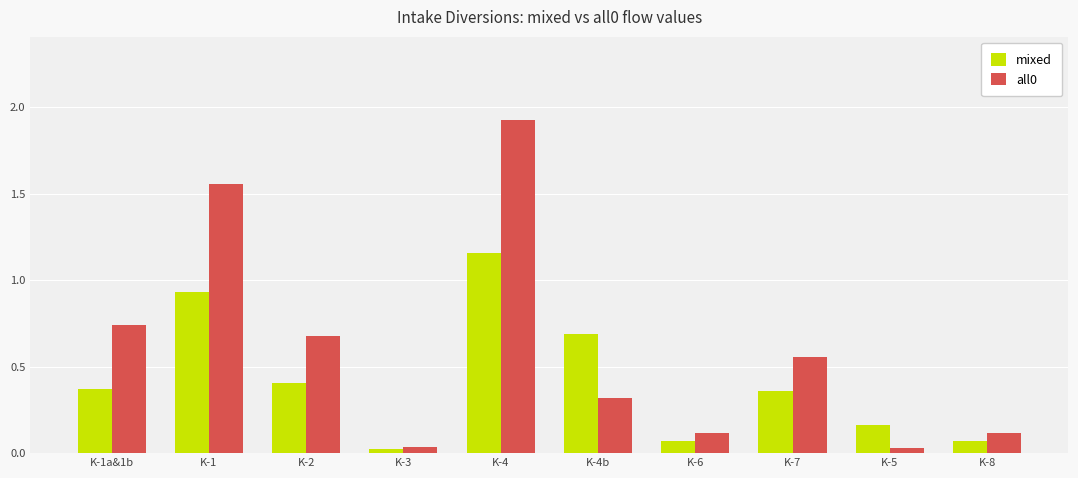

Are the bars horizontal?

No